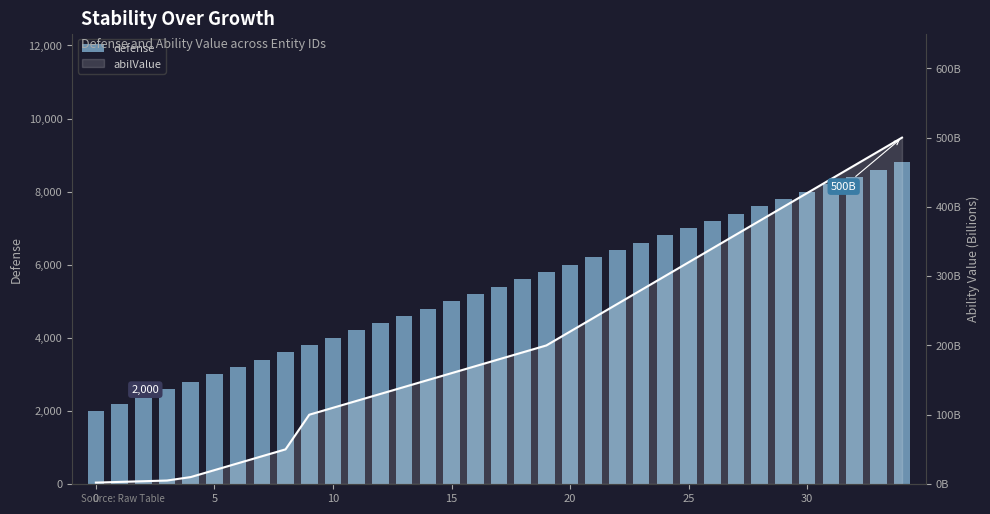

What value does the defense series have at 8?

3600